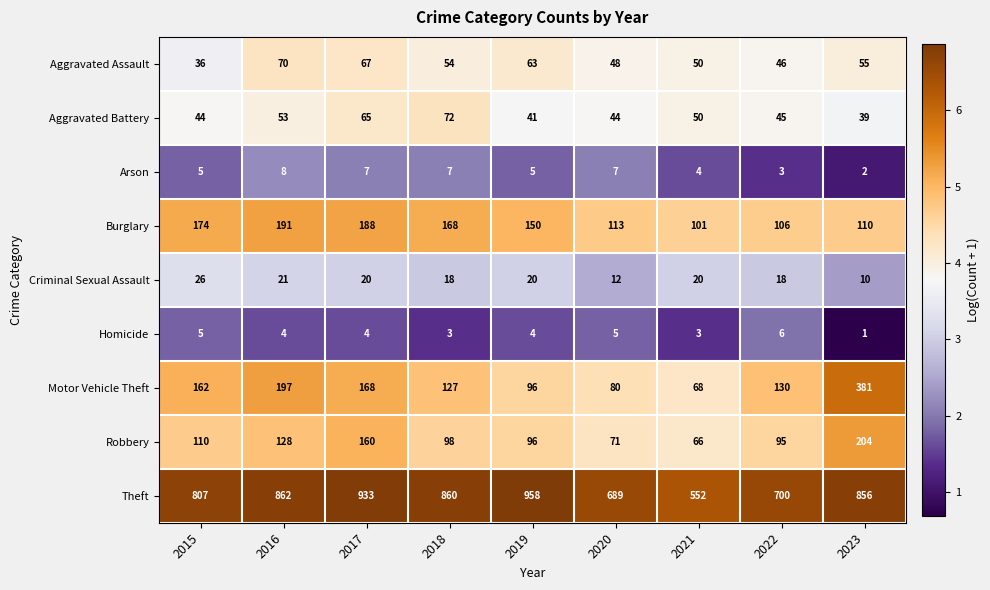

At which label does Robbery first exceed 98?

2015